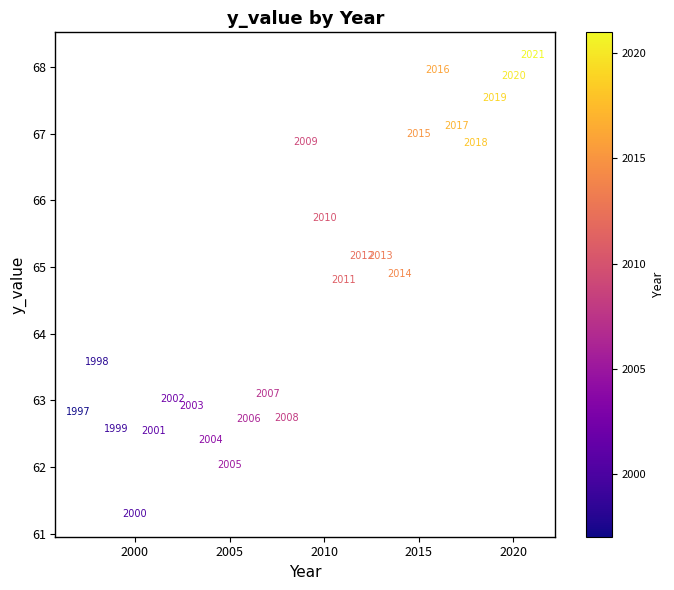

What Y value in the scatter plot is closest to 64?

63.6